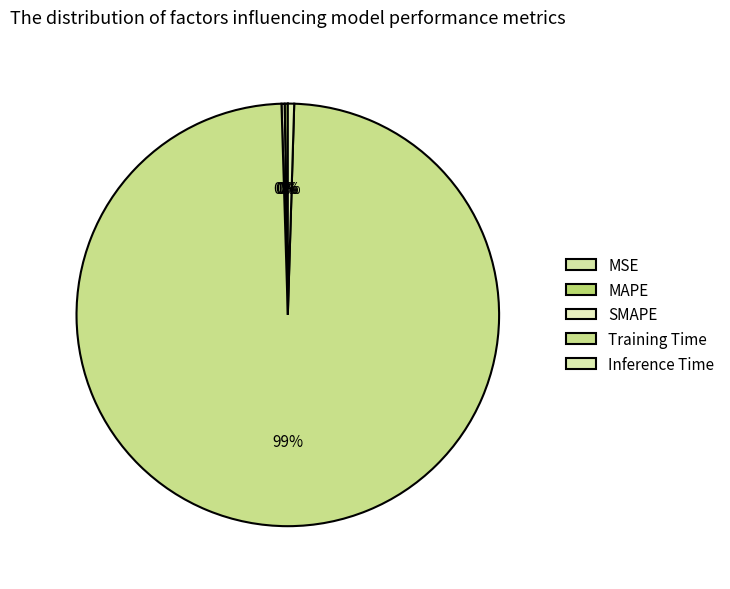

Count the number of slices in the pie.

5